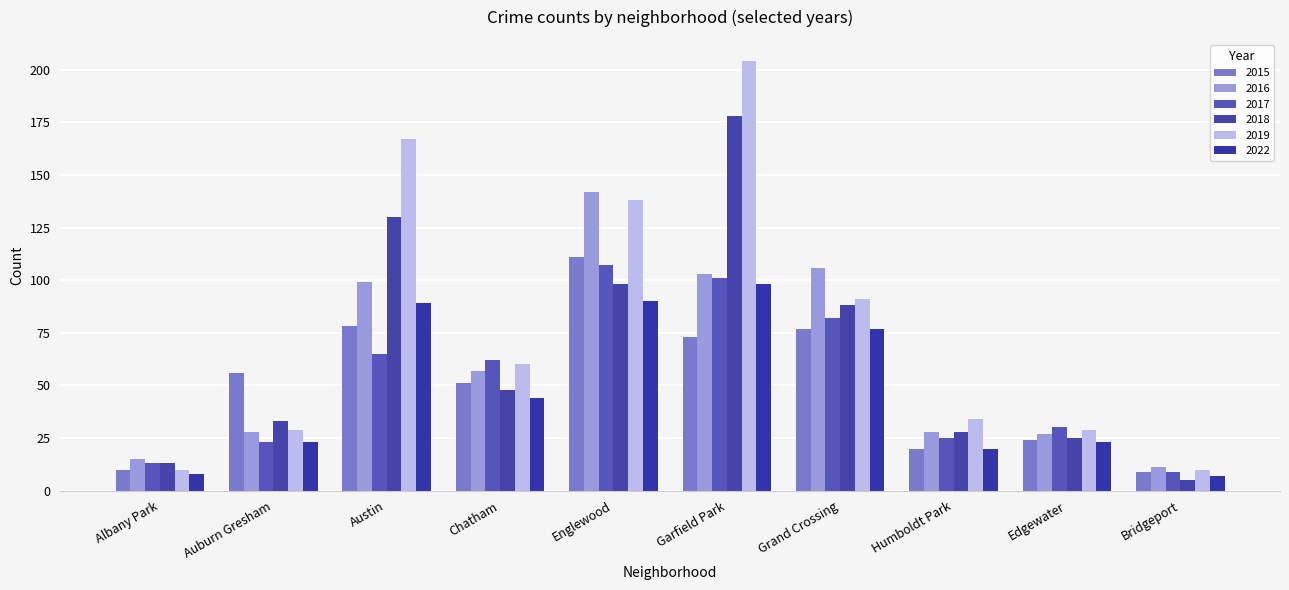

At how many categories does at least one series exceed 184?

1